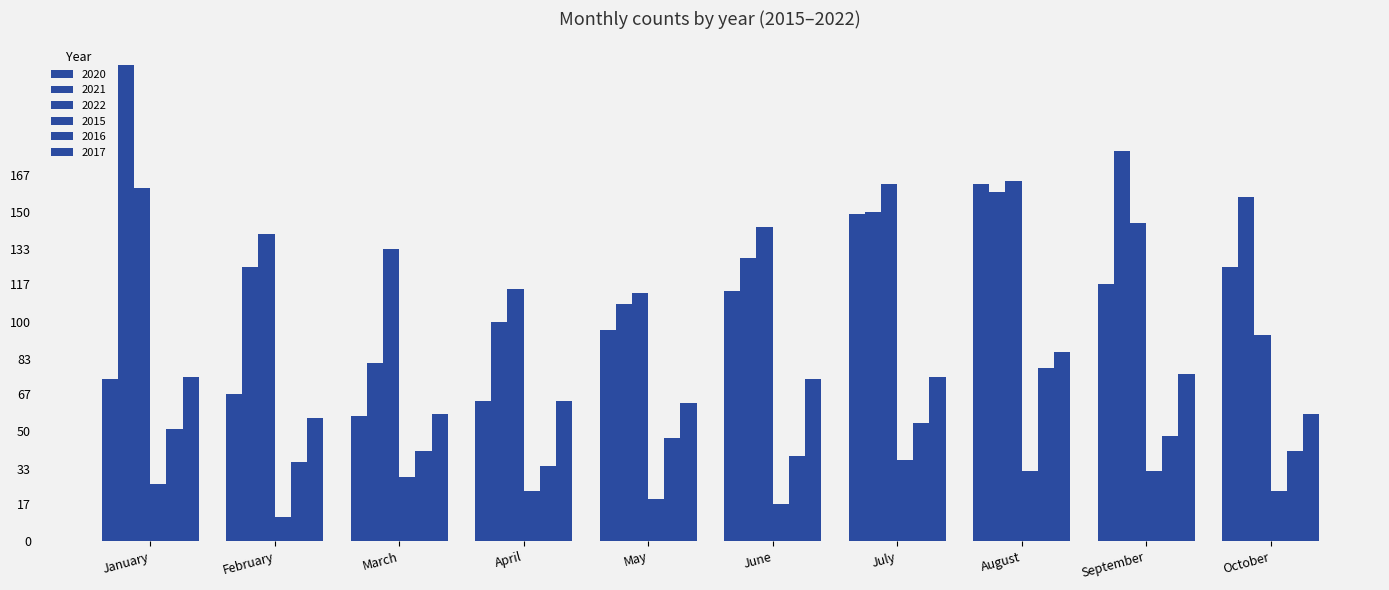

Does the chart contain stacked bars?

No